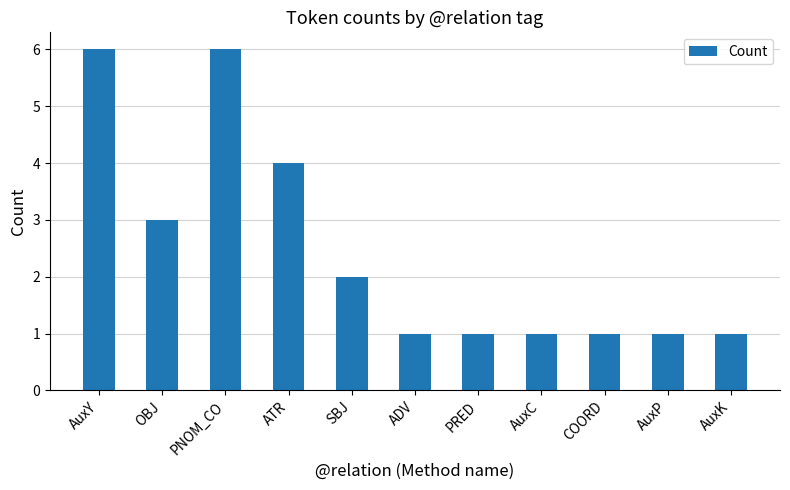

True or false: the data shows 2 at PNOM_CO.

False